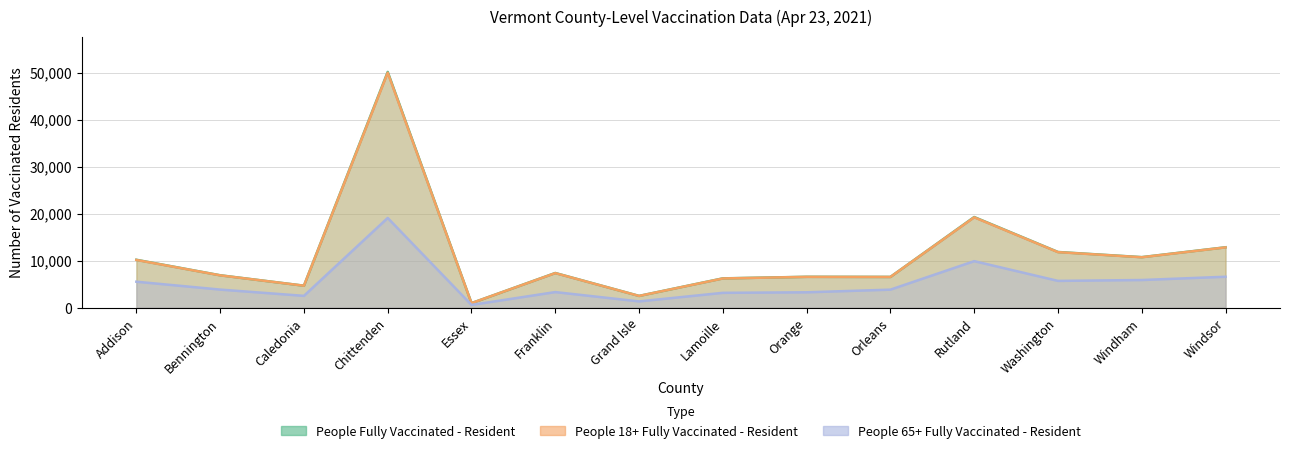

Rank the series by their maximum value, from lowest to highest.

People 65+ Fully Vaccinated - Resident, People 18+ Fully Vaccinated - Resident, People Fully Vaccinated - Resident